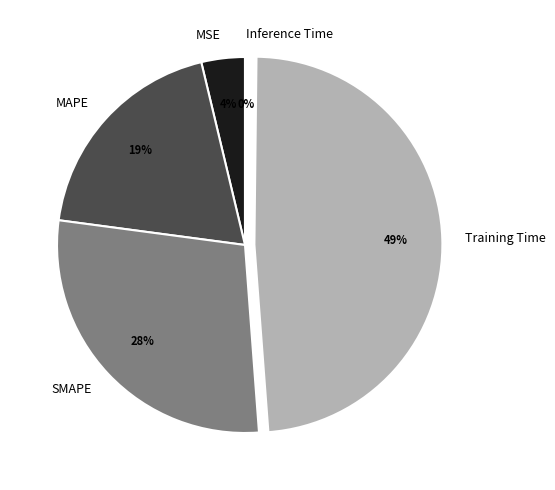

Do MSE and SMAPE together represent more than half of the pie?

No